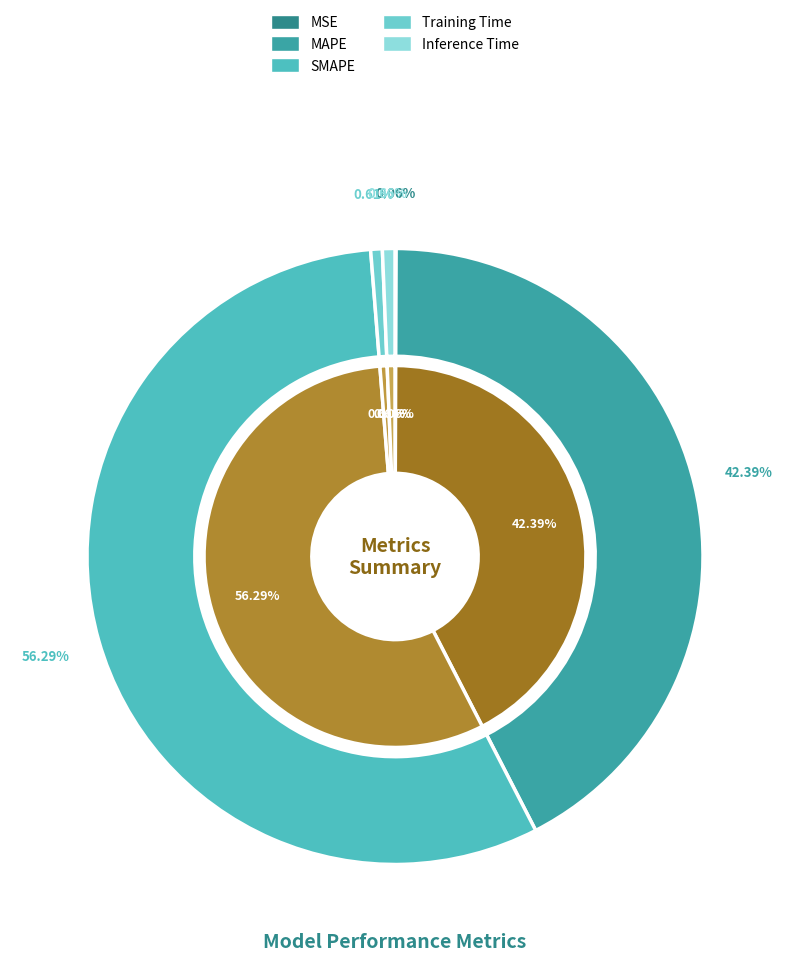

Which category has the smallest portion of the pie?

MSE